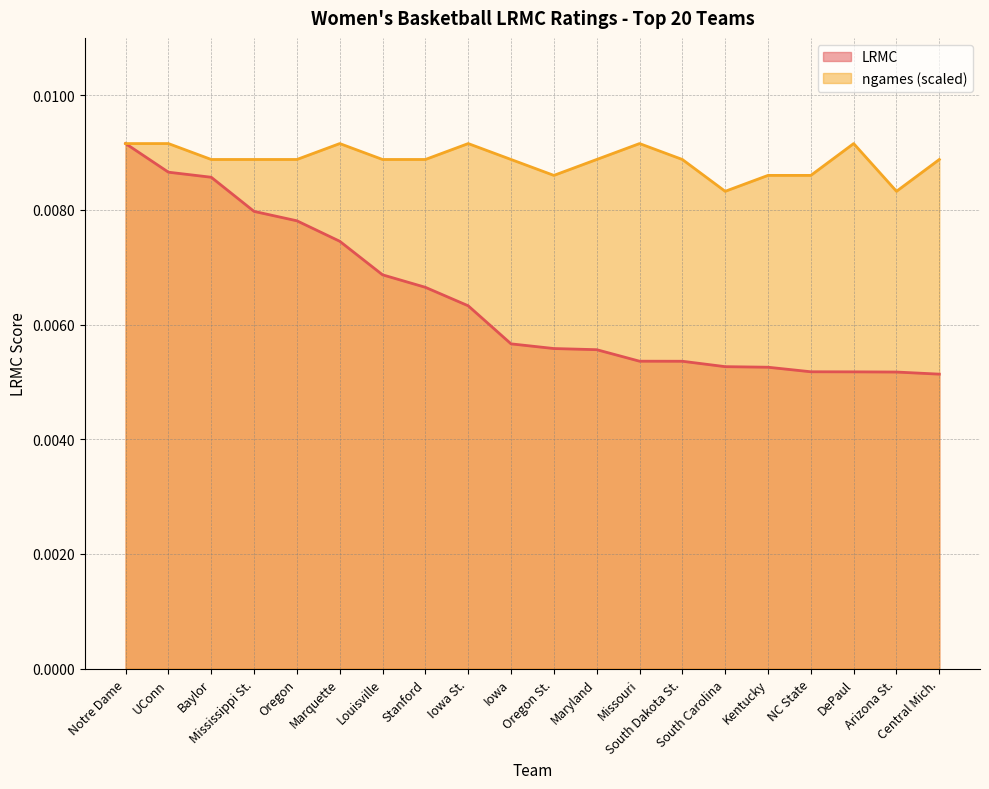

How many distinct data groups are displayed?

2